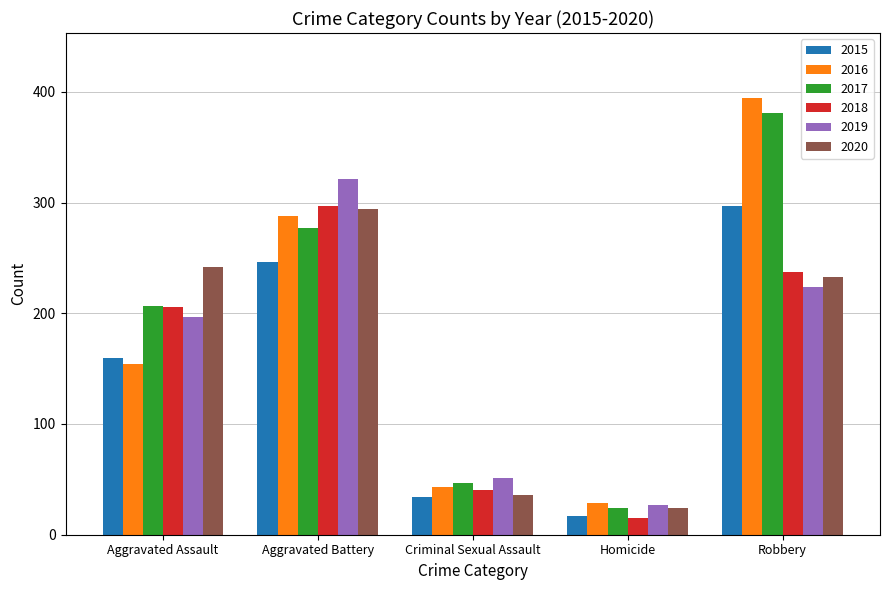

Reading left to right, what are all the values shown in this chart?

2015: Aggravated Assault=160	Aggravated Battery=246	Criminal Sexual Assault=34	Homicide=17	Robbery=297
2016: Aggravated Assault=154	Aggravated Battery=288	Criminal Sexual Assault=43	Homicide=29	Robbery=394
2017: Aggravated Assault=207	Aggravated Battery=277	Criminal Sexual Assault=47	Homicide=24	Robbery=381
2018: Aggravated Assault=206	Aggravated Battery=297	Criminal Sexual Assault=40	Homicide=15	Robbery=237
2019: Aggravated Assault=197	Aggravated Battery=321	Criminal Sexual Assault=51	Homicide=27	Robbery=224
2020: Aggravated Assault=242	Aggravated Battery=294	Criminal Sexual Assault=36	Homicide=24	Robbery=233